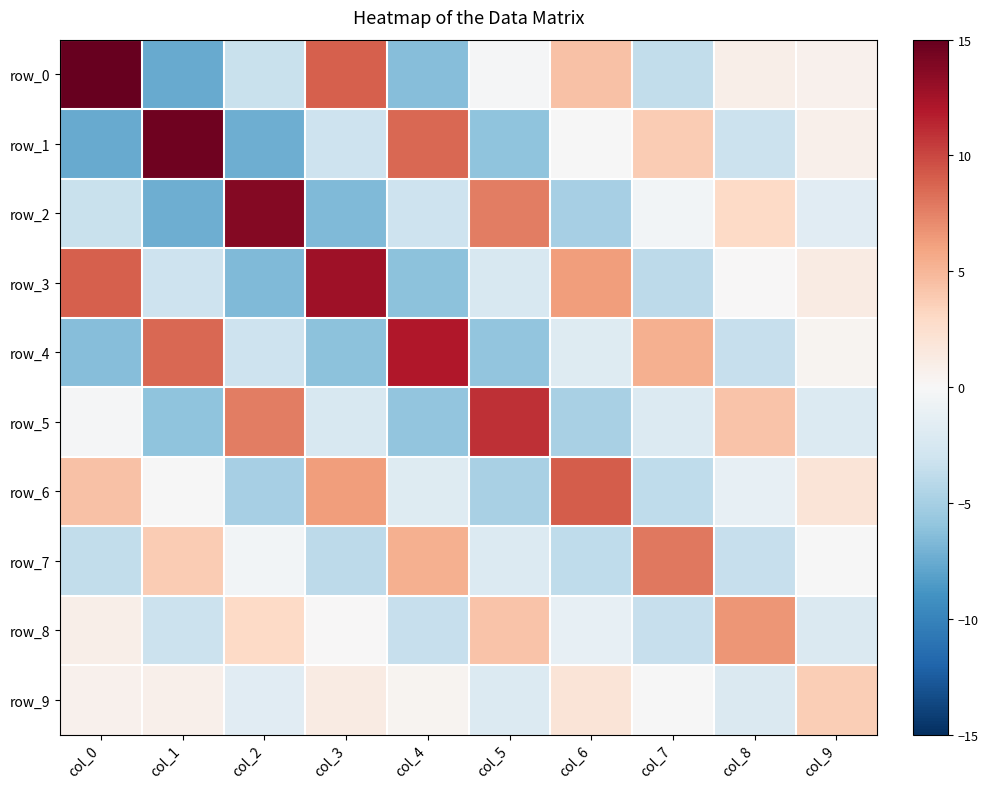

Reading right to left, transcribe all the data shown in this chart.

row_0: col_9=0.7	col_8=0.8	col_7=-3.7	col_6=4.4	col_5=-0.2	col_4=-6.4	col_3=9.0	col_2=-3.3	col_1=-7.6	col_0=15.0
row_1: col_9=0.8	col_8=-3.2	col_7=3.8	col_6=-0.1	col_5=-6.0	col_4=8.6	col_3=-3.1	col_2=-7.4	col_1=14.6	col_0=-7.6
row_2: col_9=-1.7	col_8=3.0	col_7=-0.4	col_6=-4.9	col_5=7.7	col_4=-3.1	col_3=-6.6	col_2=13.8	col_1=-7.4	col_0=-3.3
row_3: col_9=1.2	col_8=0.1	col_7=-4.0	col_6=6.2	col_5=-2.4	col_4=-6.1	col_3=12.7	col_2=-6.6	col_1=-3.1	col_0=9.0
row_4: col_9=0.5	col_8=-3.5	col_7=5.4	col_6=-1.9	col_5=-5.9	col_4=12.1	col_3=-6.1	col_2=-3.1	col_1=8.6	col_0=-6.4
row_5: col_9=-2.0	col_8=4.3	col_7=-2.0	col_6=-4.9	col_5=11.0	col_4=-5.9	col_3=-2.4	col_2=7.7	col_1=-6.0	col_0=-0.2
row_6: col_9=2.0	col_8=-1.2	col_7=-3.8	col_6=9.1	col_5=-4.9	col_4=-1.9	col_3=6.2	col_2=-4.9	col_1=-0.1	col_0=4.4
row_7: col_9=-0.1	col_8=-3.5	col_7=7.9	col_6=-3.8	col_5=-2.0	col_4=5.4	col_3=-4.0	col_2=-0.4	col_1=3.8	col_0=-3.7
row_8: col_9=-2.2	col_8=6.6	col_7=-3.5	col_6=-1.2	col_5=4.3	col_4=-3.5	col_3=0.1	col_2=3.0	col_1=-3.2	col_0=0.8
row_9: col_9=3.7	col_8=-2.2	col_7=-0.1	col_6=2.0	col_5=-2.0	col_4=0.5	col_3=1.2	col_2=-1.7	col_1=0.8	col_0=0.7